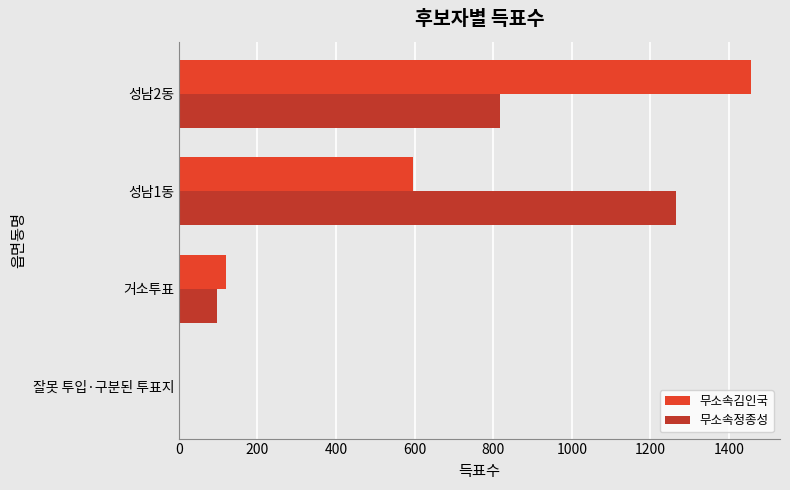

What is the sum of all 무소속정종성 values?

2180